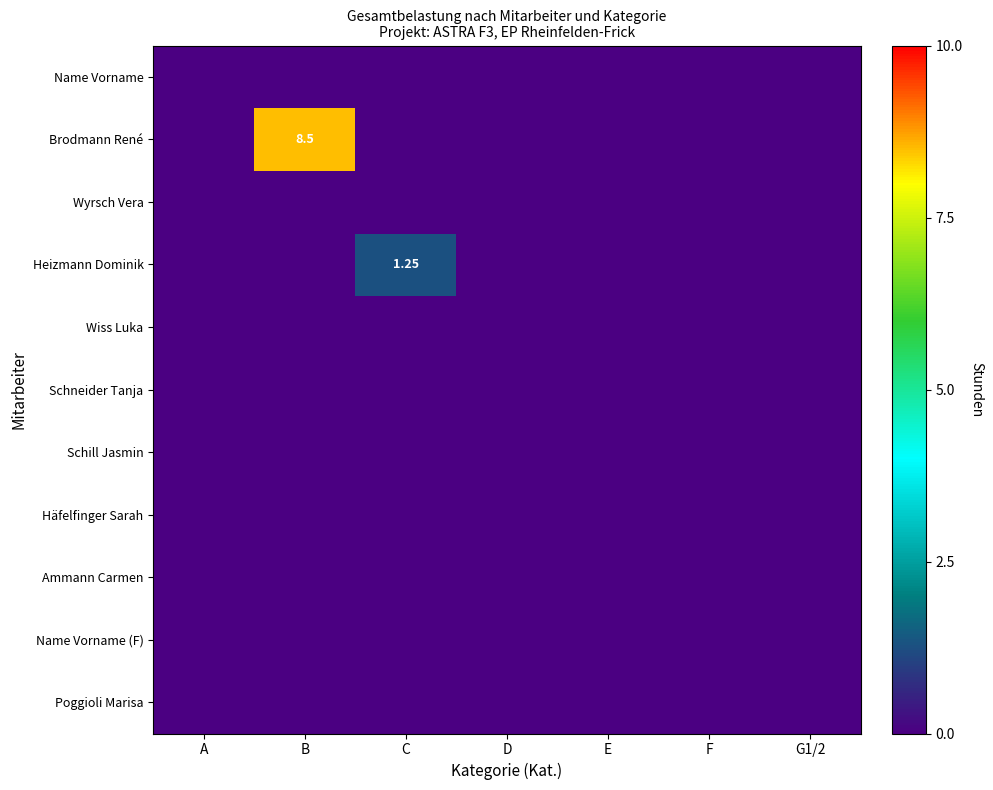

Which series has the widest spread of values?

Brodmann René